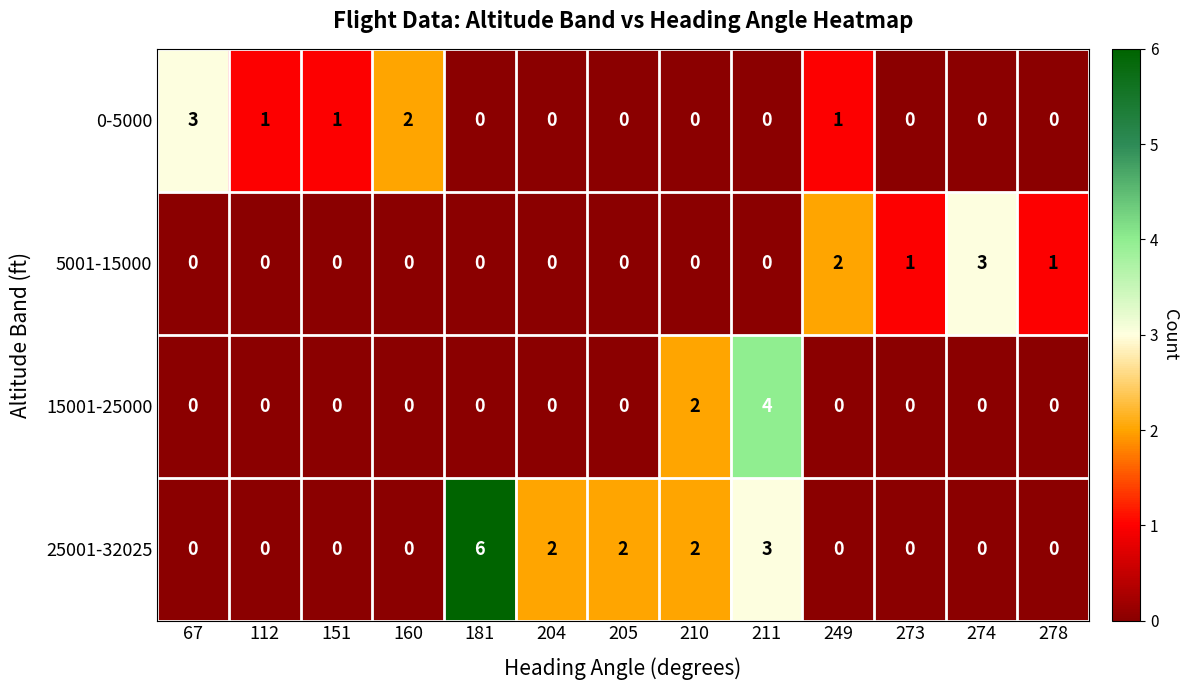

The value of 25001-32025 at 211 is 1. True or false?

False